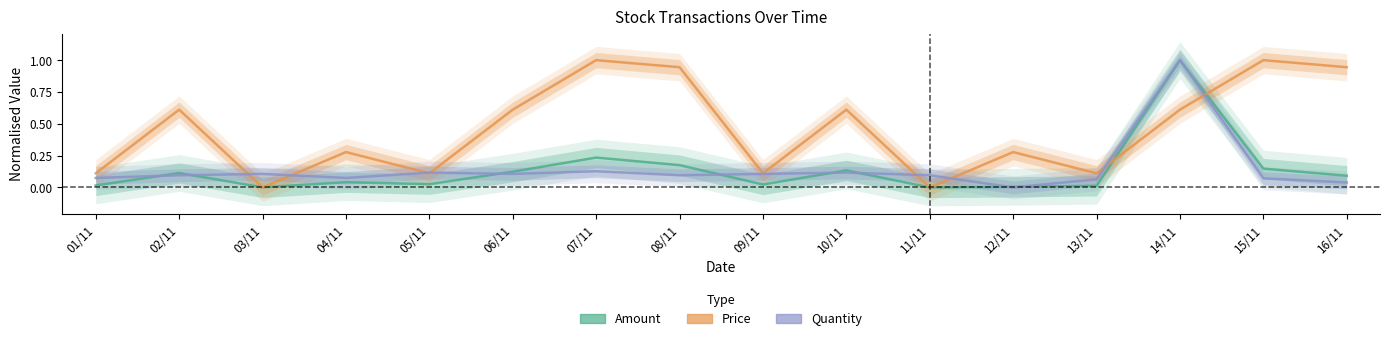

How many intersections are there between Price and Amount?

4